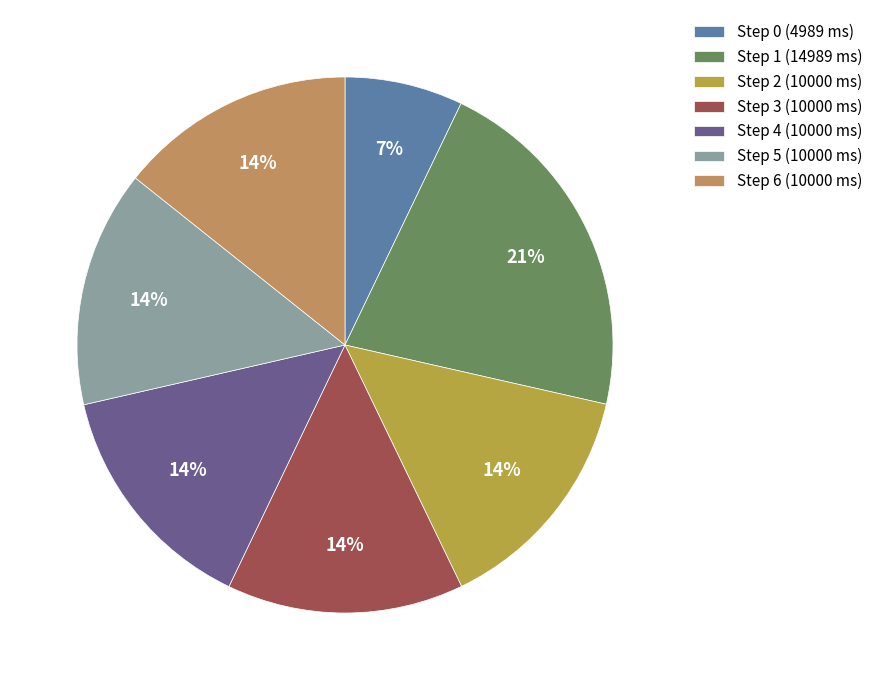

Count the number of slices in the pie.

7